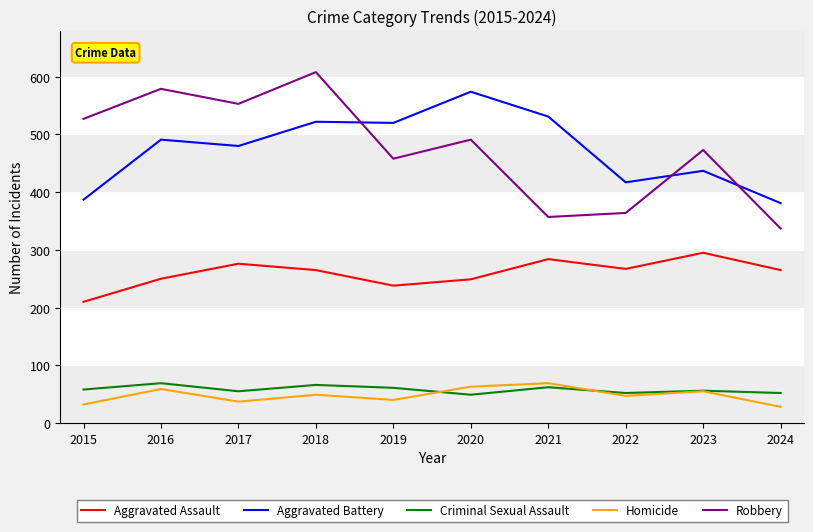

At which label does Aggravated Assault reach its minimum?

2015